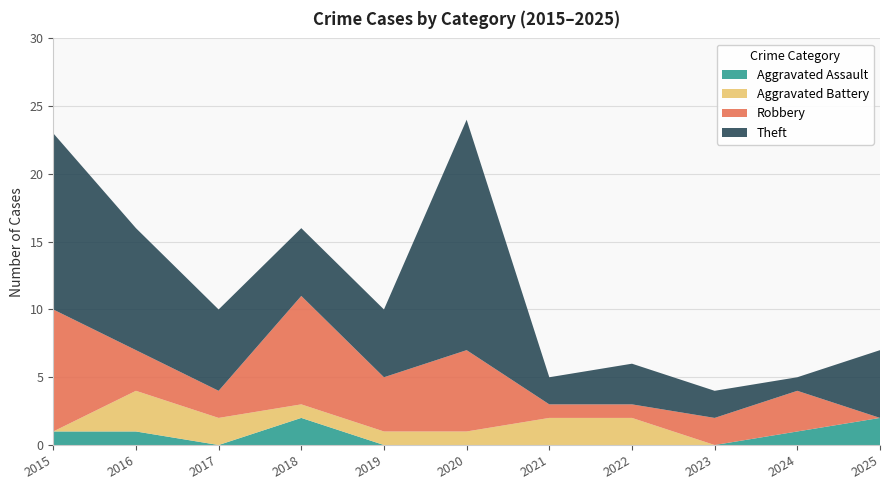

Reading left to right, what are all the values shown in this chart?

Aggravated Assault: 1	1	0	2	0	0	0	0	0	1	2
Aggravated Battery: 0	3	2	1	1	1	2	2	0	0	0
Robbery: 9	3	2	8	4	6	1	1	2	3	0
Theft: 13	9	6	5	5	17	2	3	2	1	5